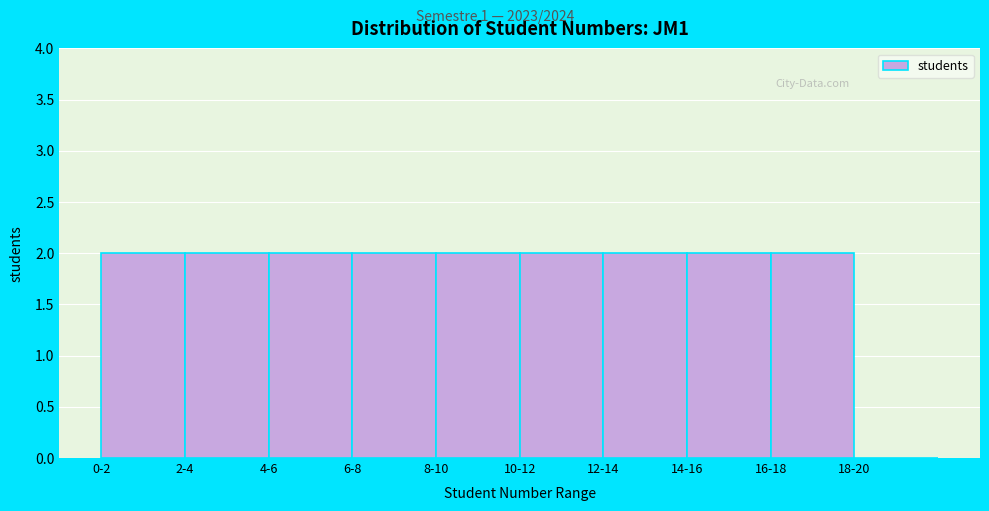

Reading left to right, extract all data points from this chart.

0-2=2	2-4=2	4-6=2	6-8=2	8-10=2	10-12=2	12-14=2	14-16=2	16-18=2	18-20=0